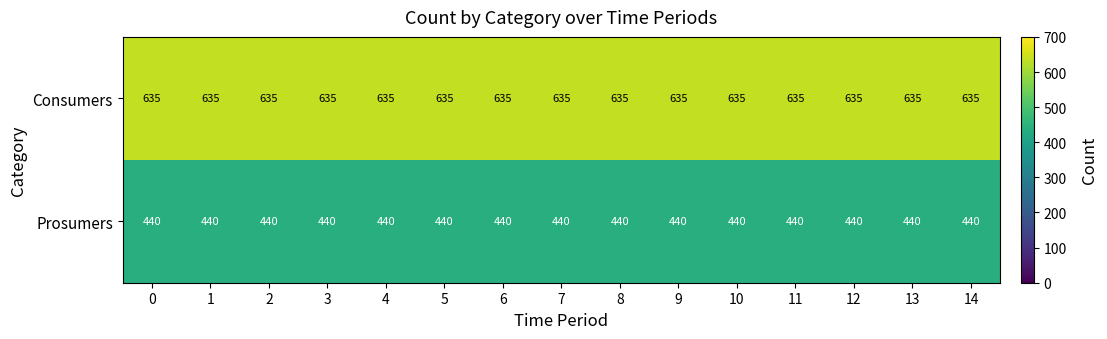

At how many categories does at least one series exceed 453?

15